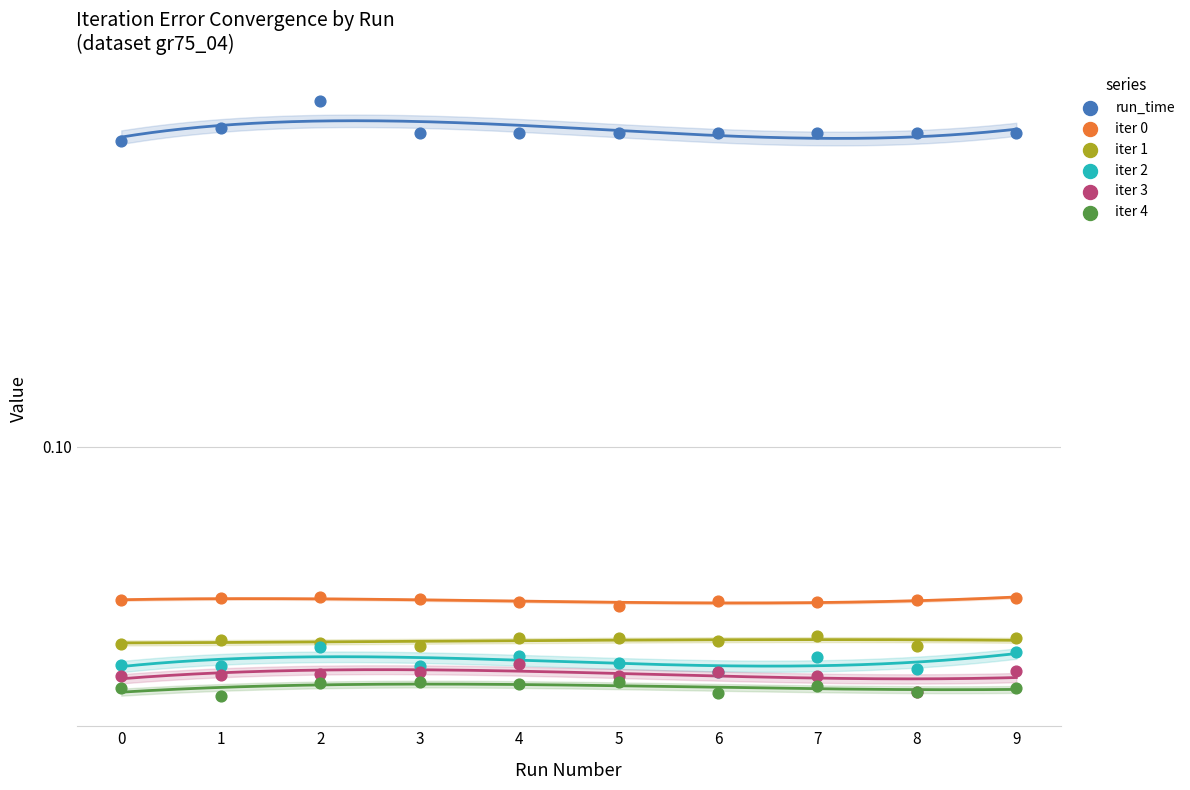

What is the total value across all series at 0?

0.7